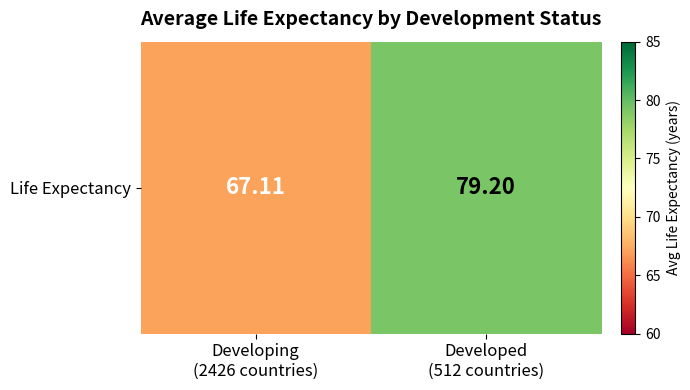

At which label is the value closest to 73?

Developing
(2426 countries)